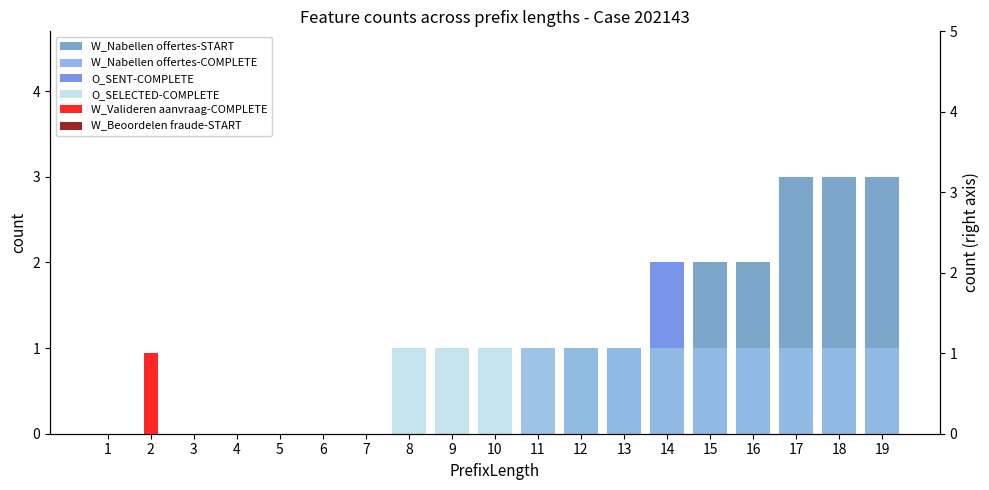

Which category has the highest value in the W_Beoordelen fraude-START series?

1